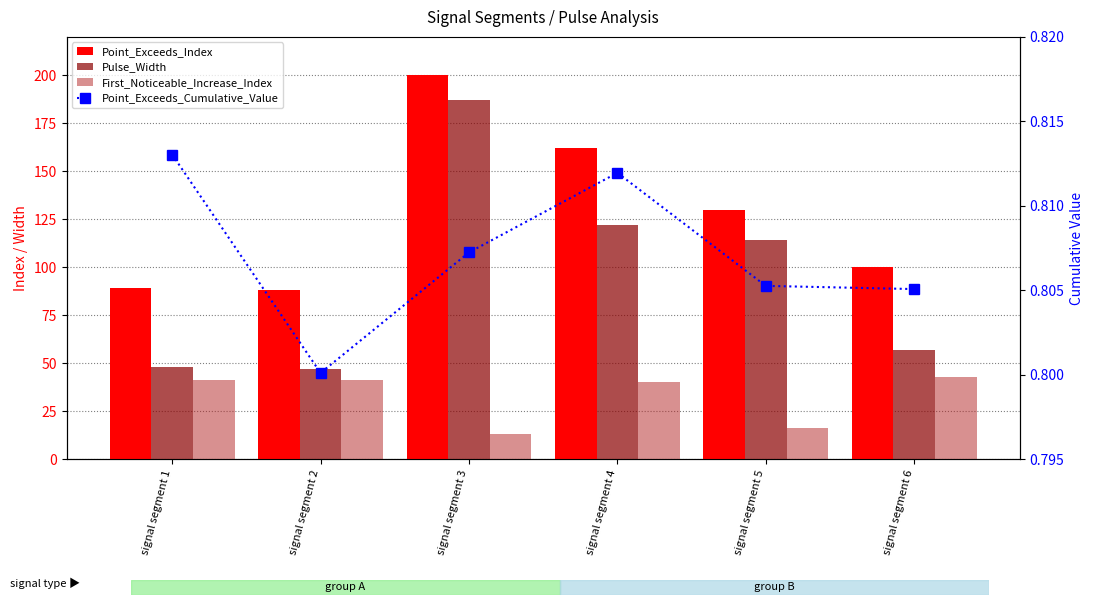

The value of Point_Exceeds_Index at signal segment 1 is 89.0. True or false?

True